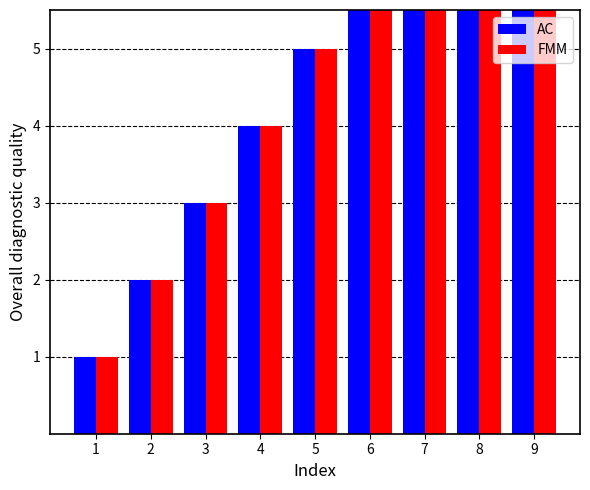

Reading left to right, transcribe all the data shown in this chart.

AC: 1=1	2=2	3=3	4=4	5=5	6=6	7=7	8=8	9=9
FMM: 1=1	2=2	3=3	4=4	5=5	6=6	7=7	8=8	9=9